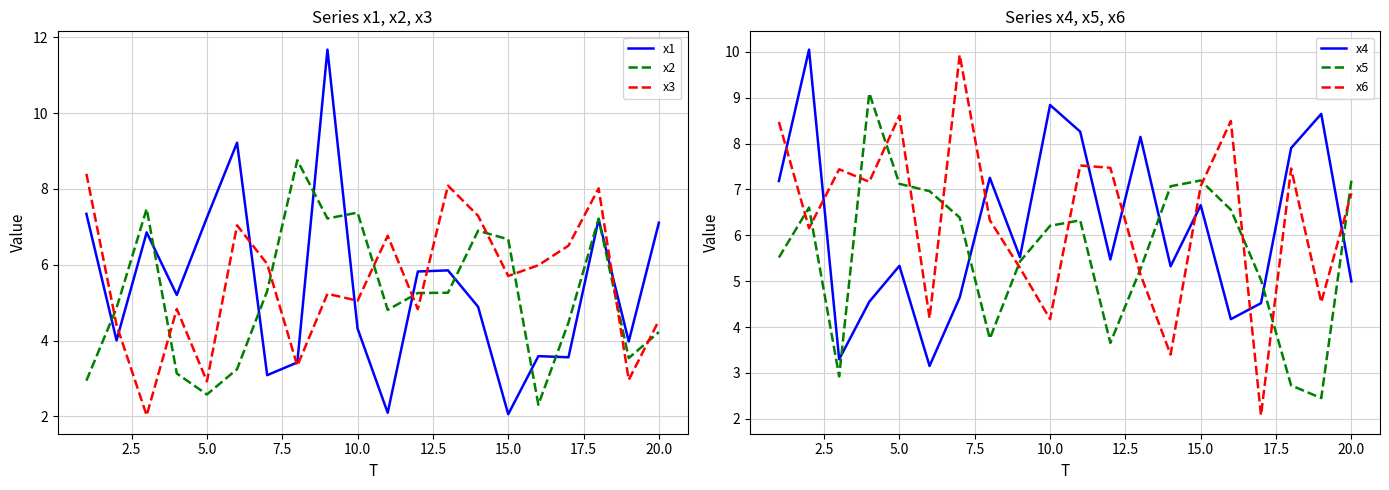

Is it true that x1 equals 3.1 at 20.0?

False